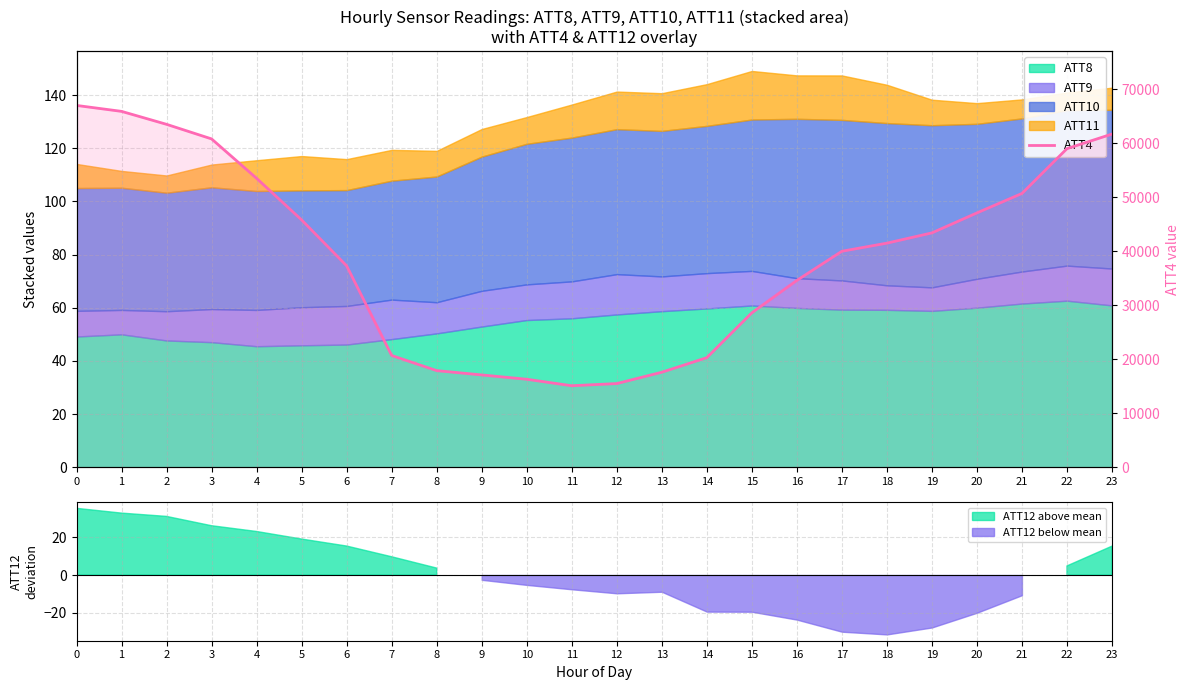

Does the chart have visible grid lines?

Yes